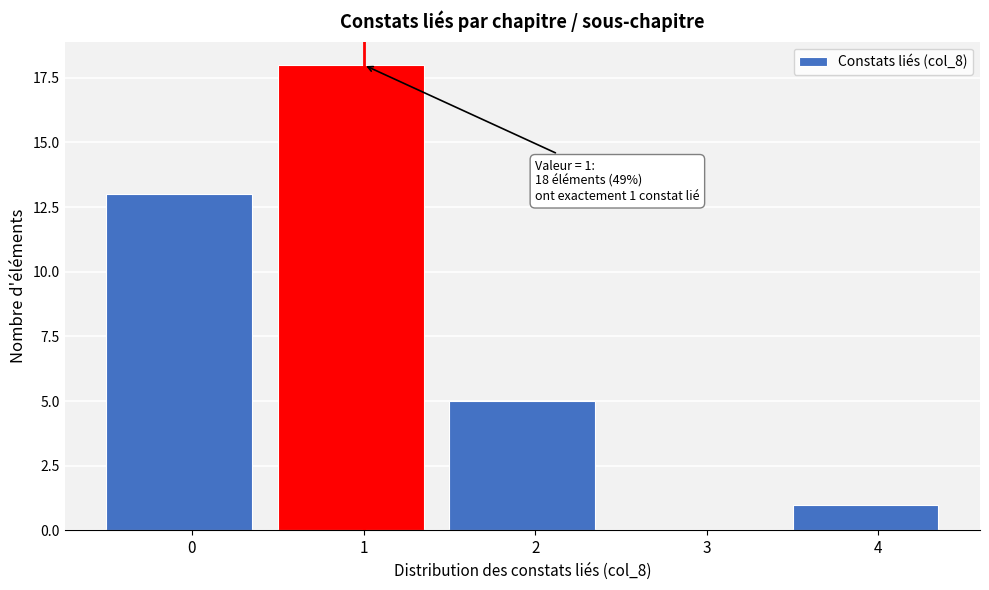

Reading left to right, transcribe all the data shown in this chart.

0=13	1=18	2=5	3=0	4=1